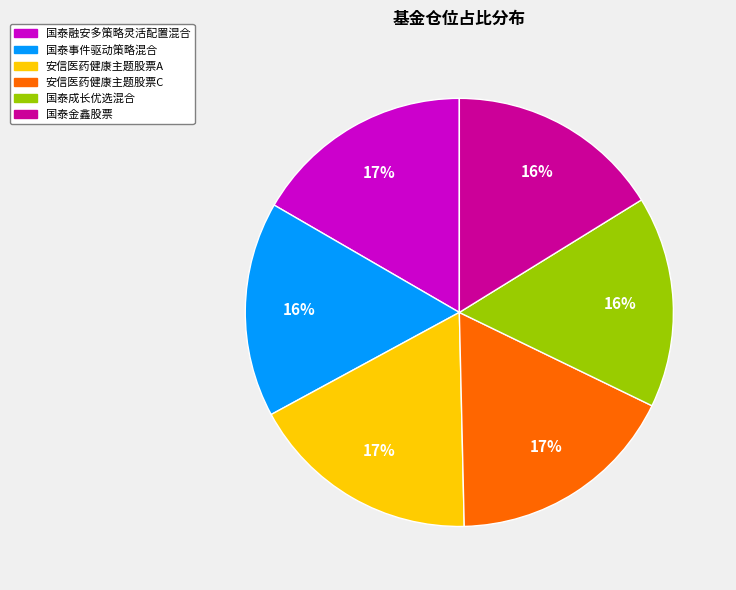

Does 安信医药健康主题股票C account for over 50% of the chart?

No